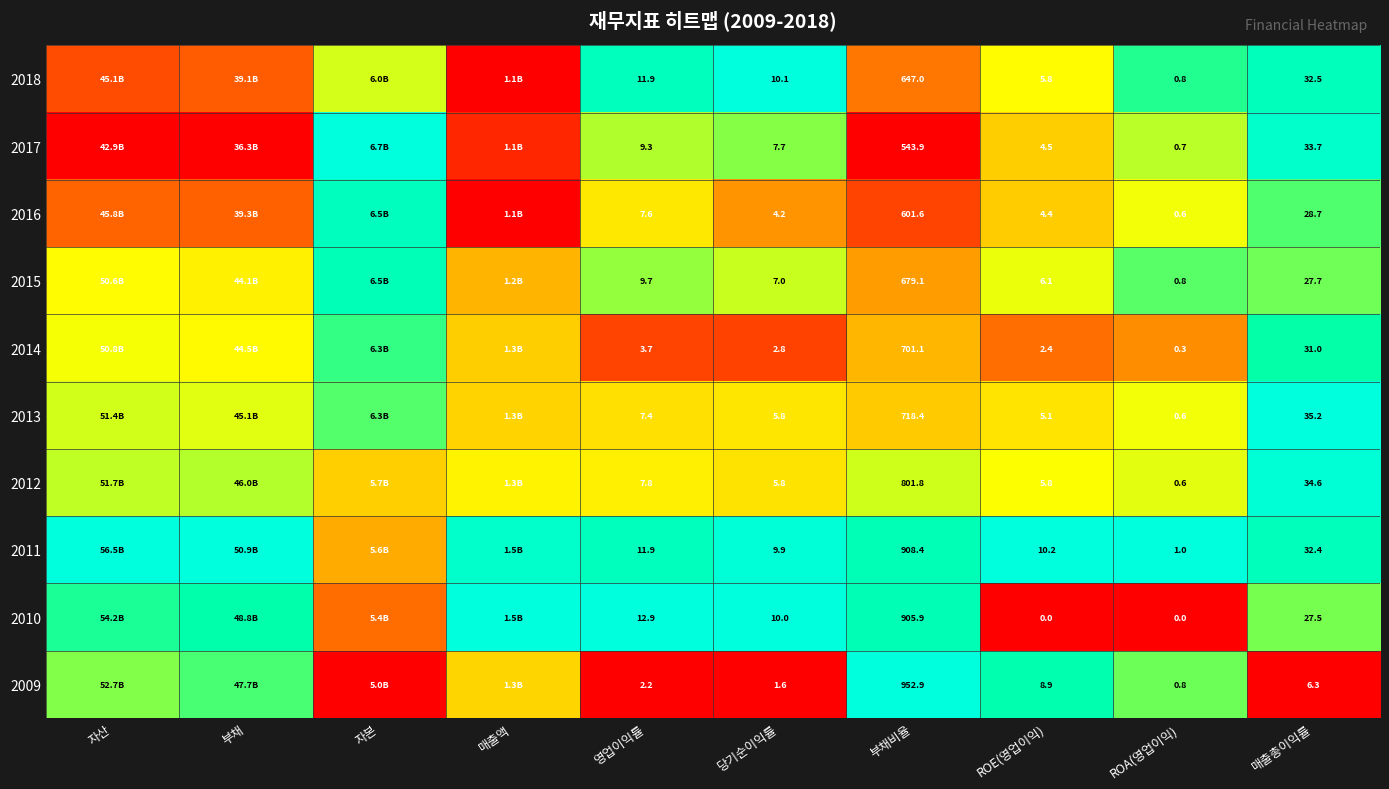

Between 영업이익률 and ROA(영업이익), which is larger?

영업이익률